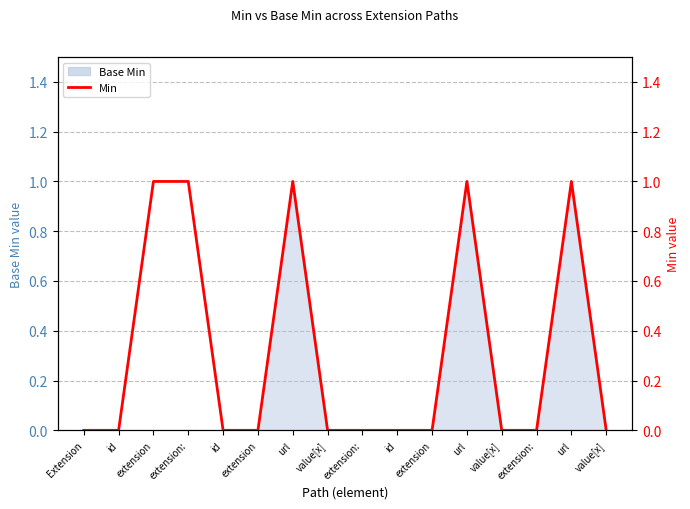

At which label is the value closest to 0?

Extension